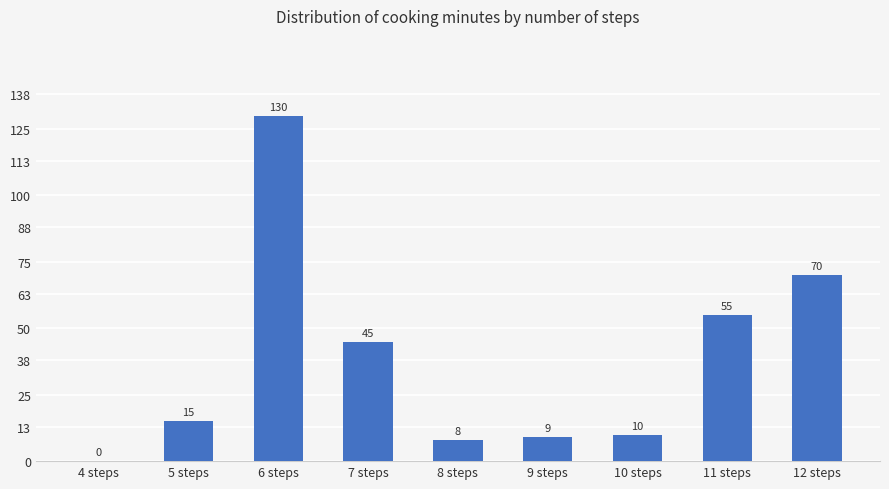

The chart shows a value of 22 at 5 steps. True or false?

False